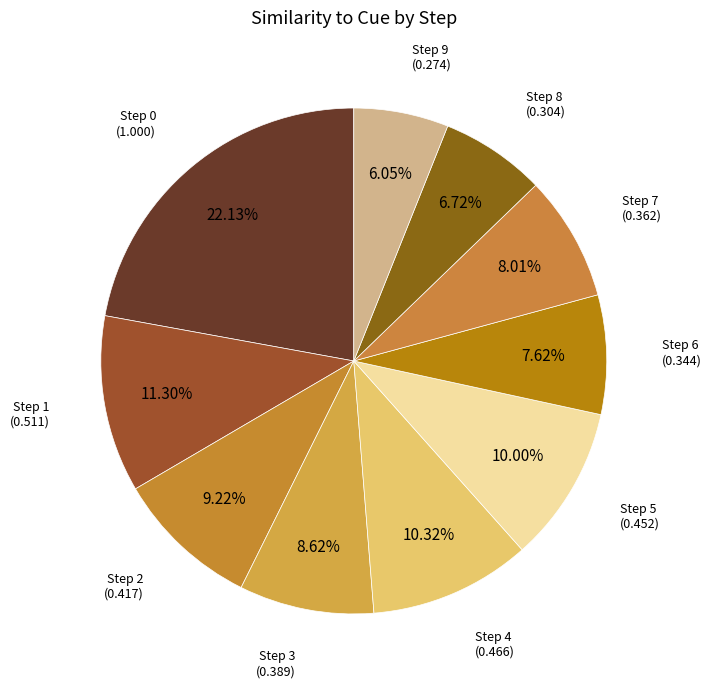

To the nearest percent, what portion does Step 5 represent?

10%